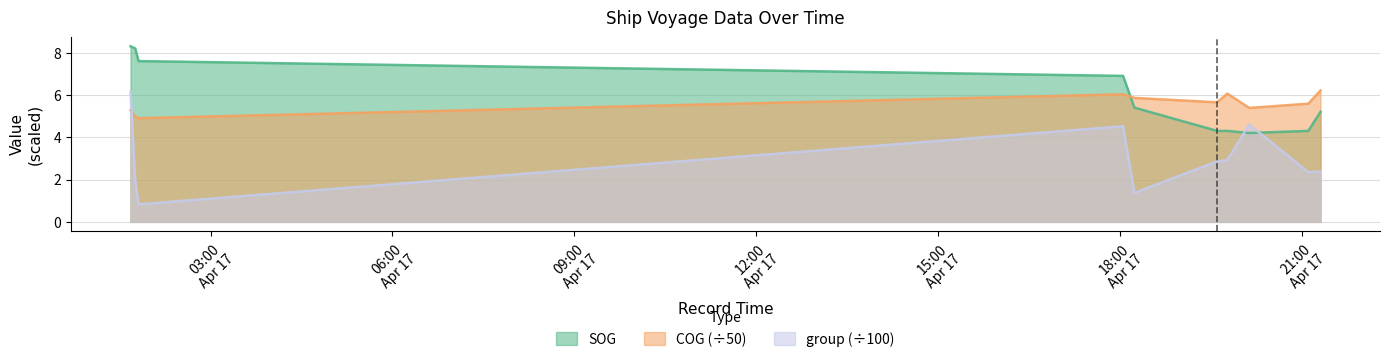

What is the label of the 2nd point from the right?

2024-04-17 21:06:20